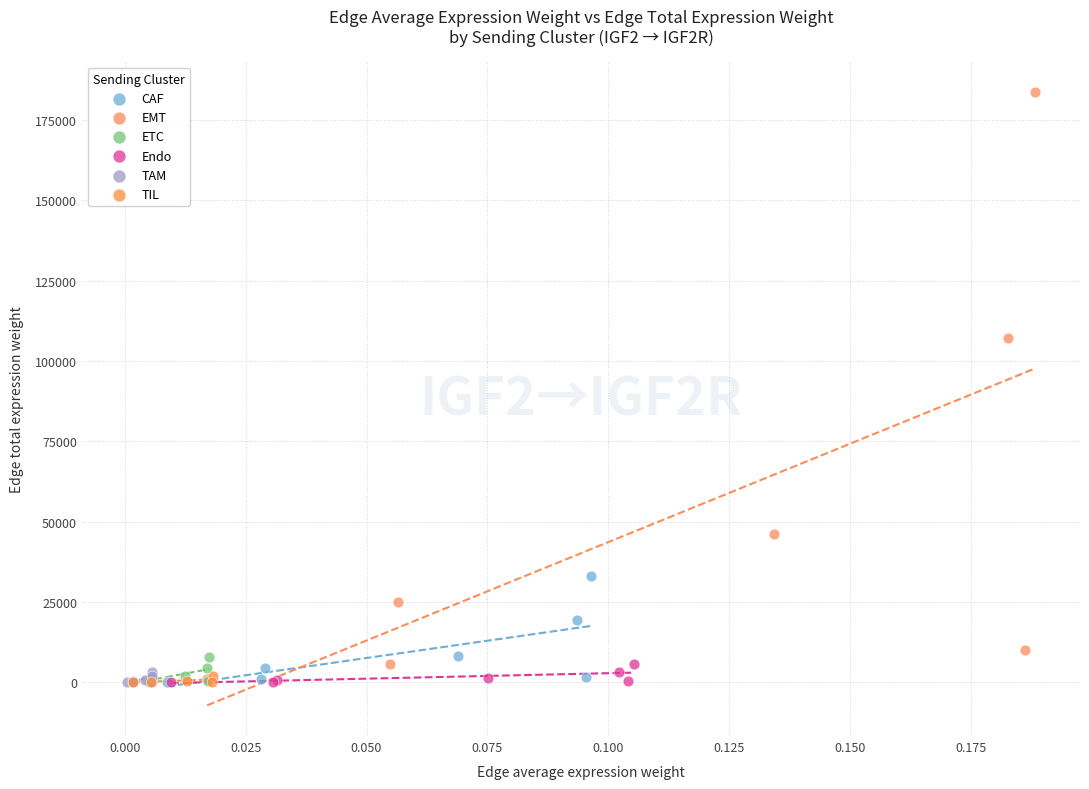

Which series contains the highest Y value?

EMT